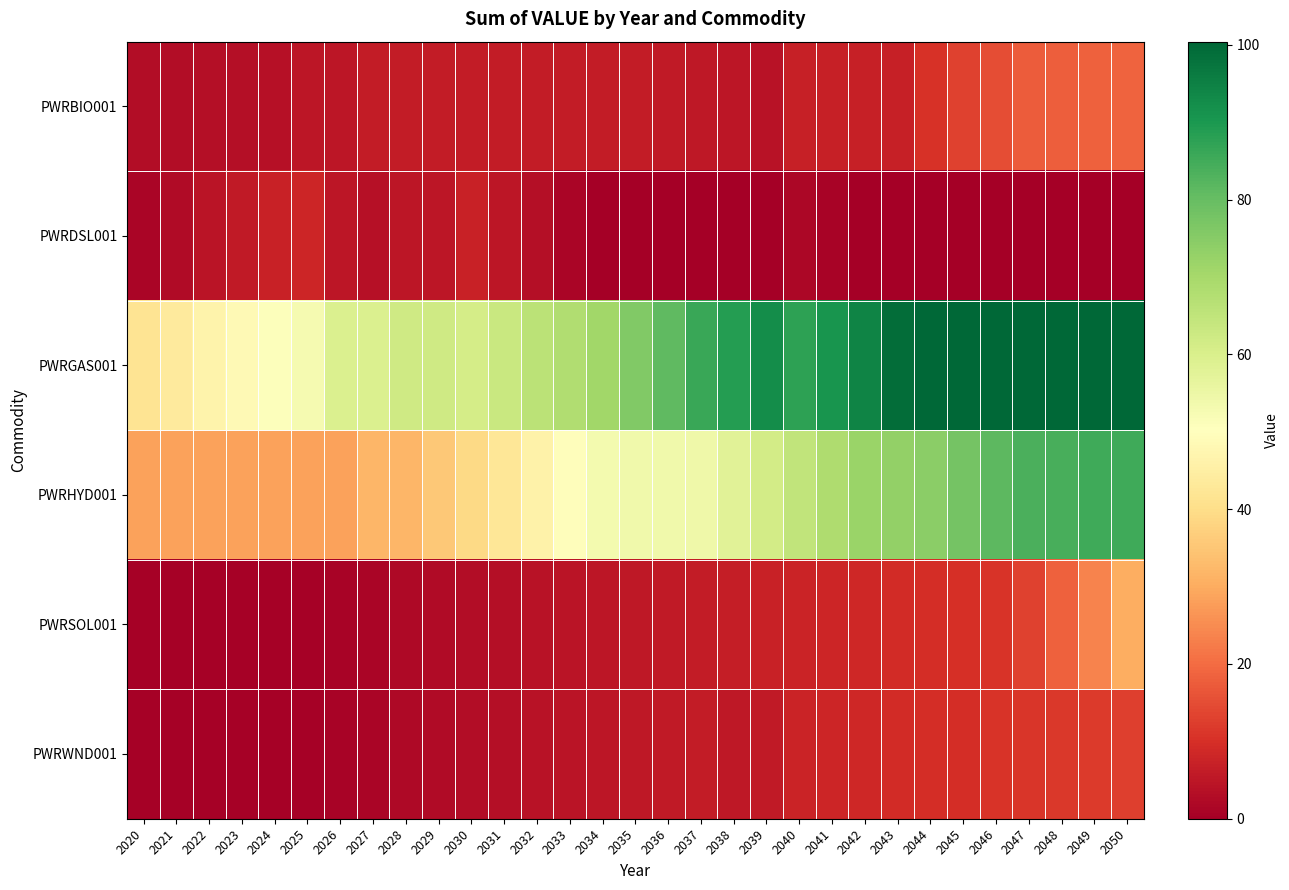

What is the total value across all series at 2042?

190.4